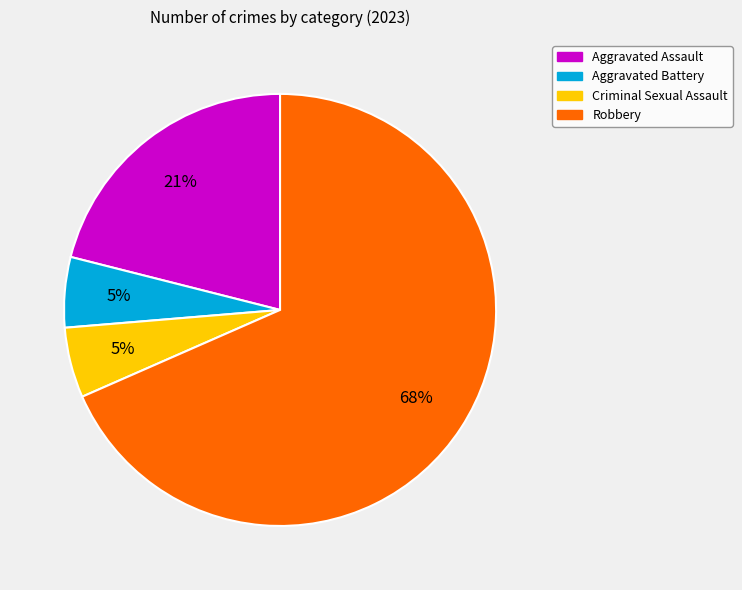

To the nearest percent, what portion does Aggravated Assault represent?

21%